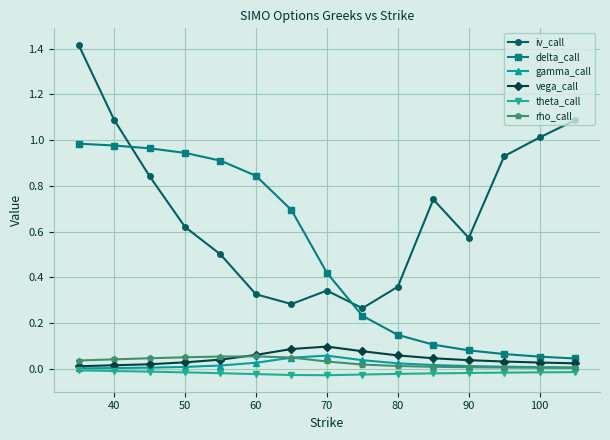

True or false: iv_call and gamma_call intersect in this chart.

False